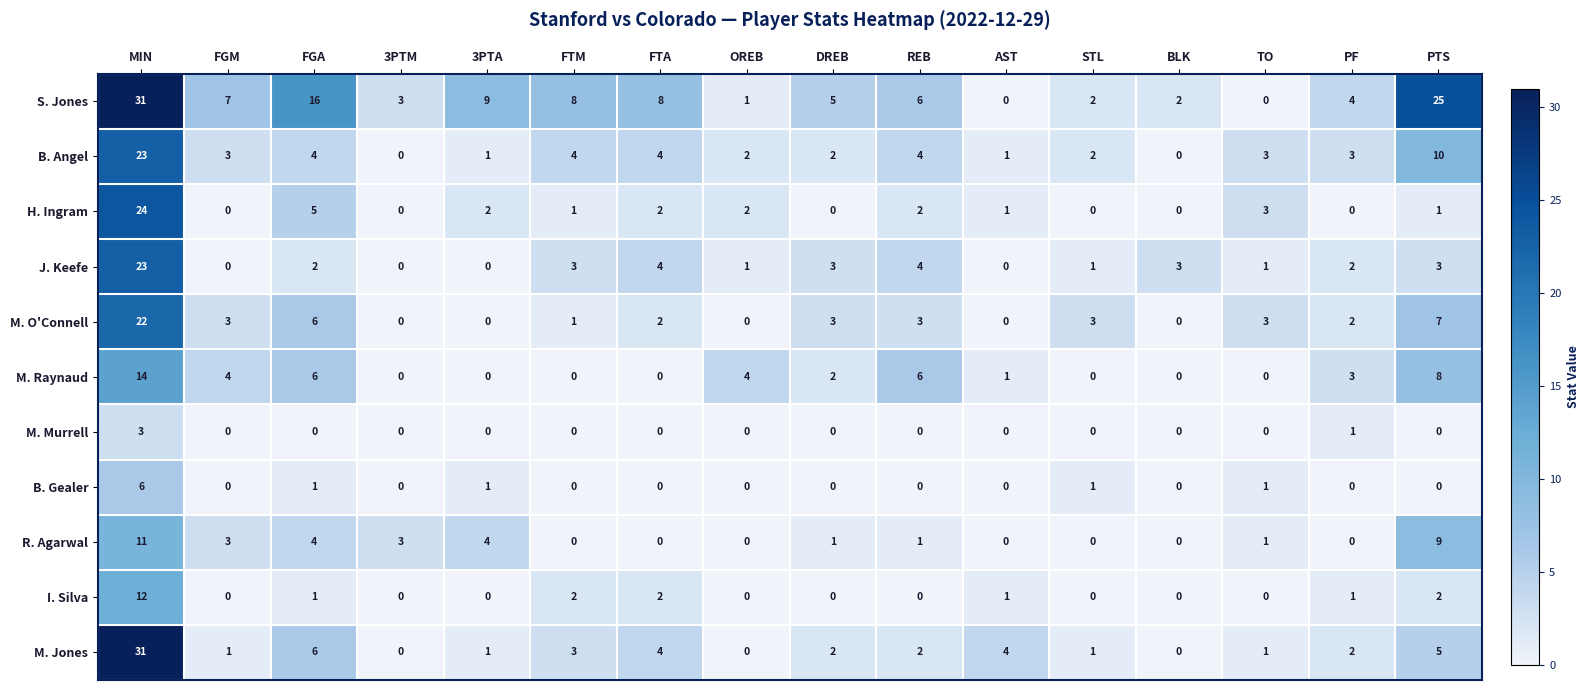

At which label is M. O'Connell closest to 11?

PTS